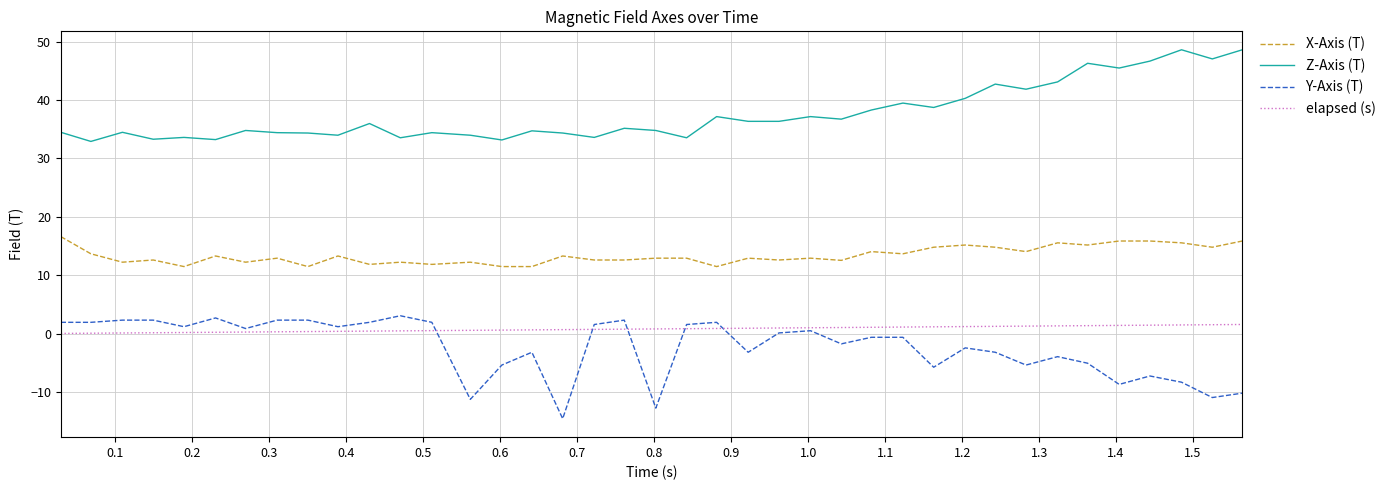

What is the highest value of the X-Axis (T) series?

16.6